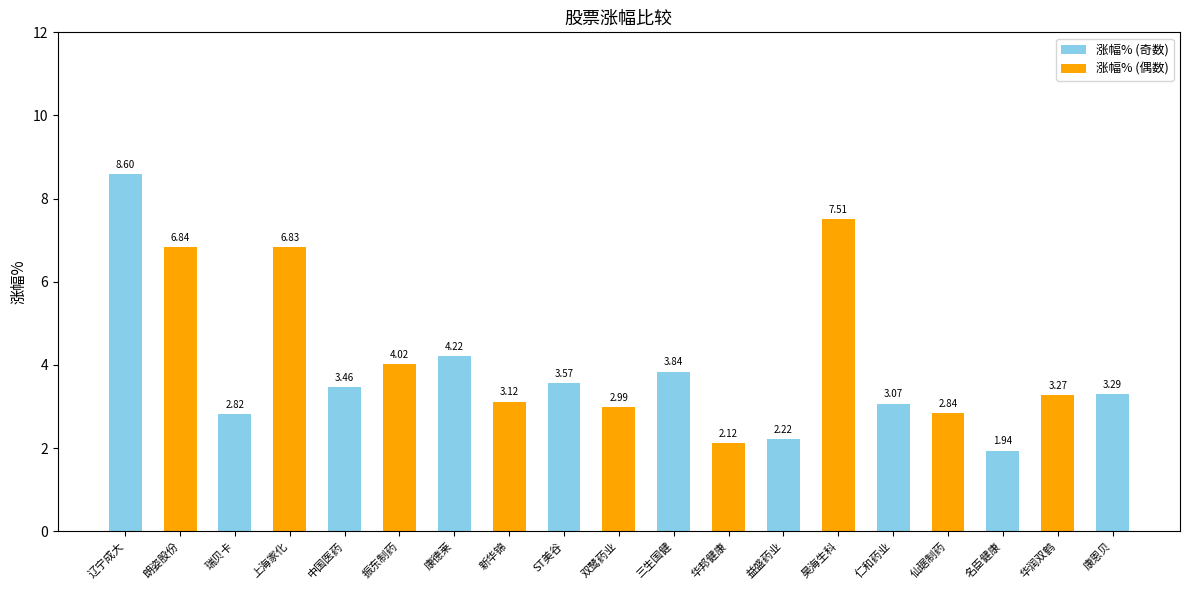

What is the label of the 6th bar from the left?

振东制药